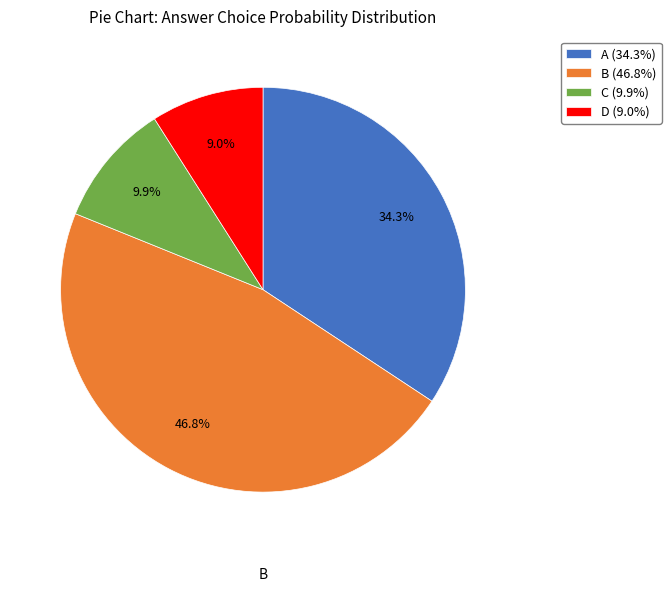

What percentage is NOT represented by C (9.9%)?

90.1%